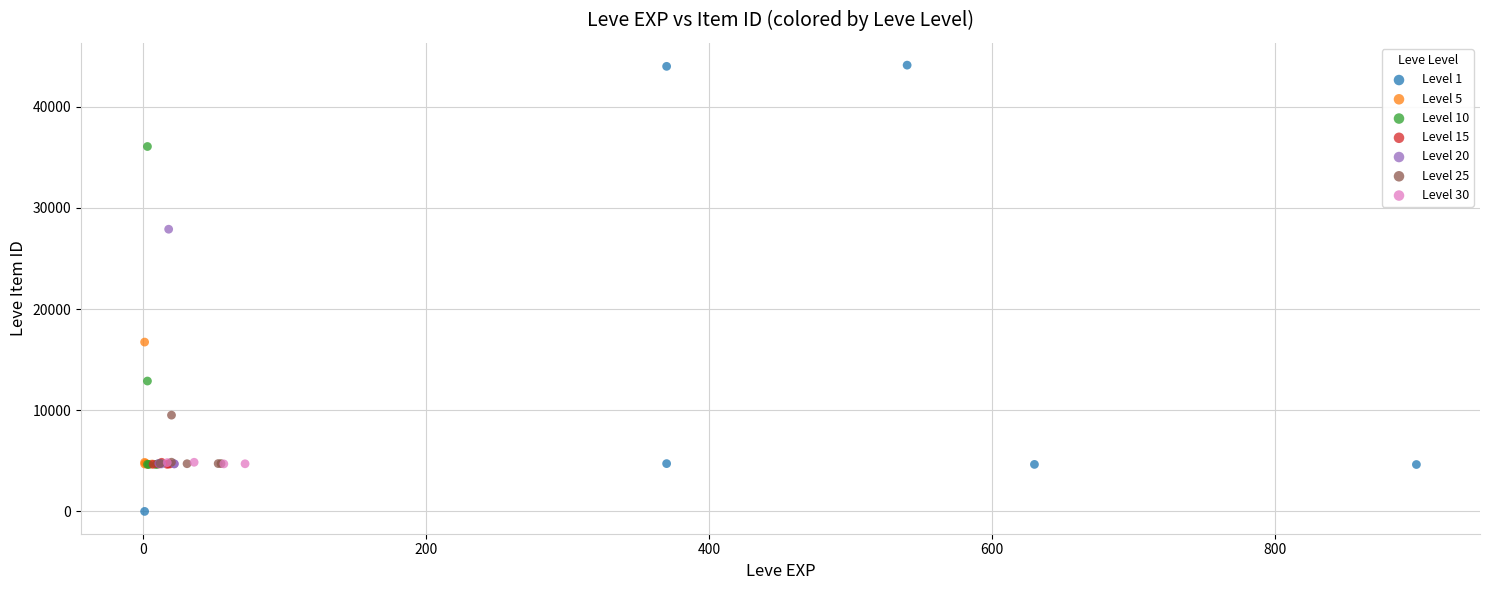

Which series has the largest Y range (max minus min)?

Level 1